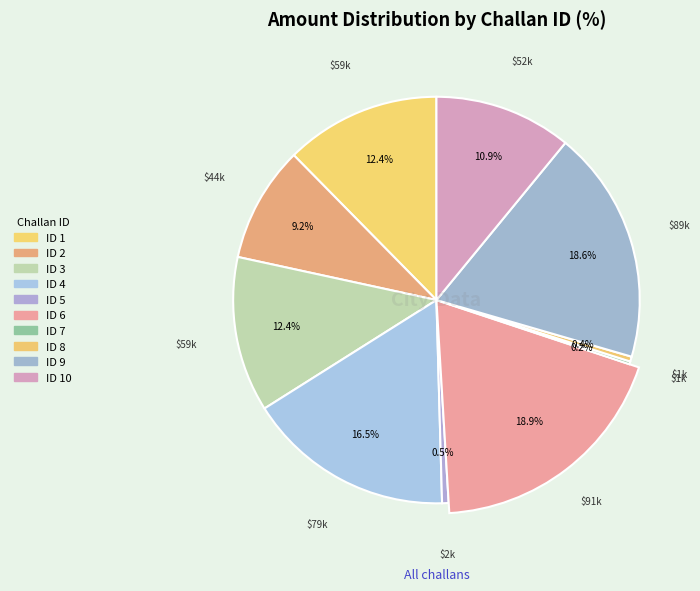

Is it true that 3 is 22% of the pie?

False